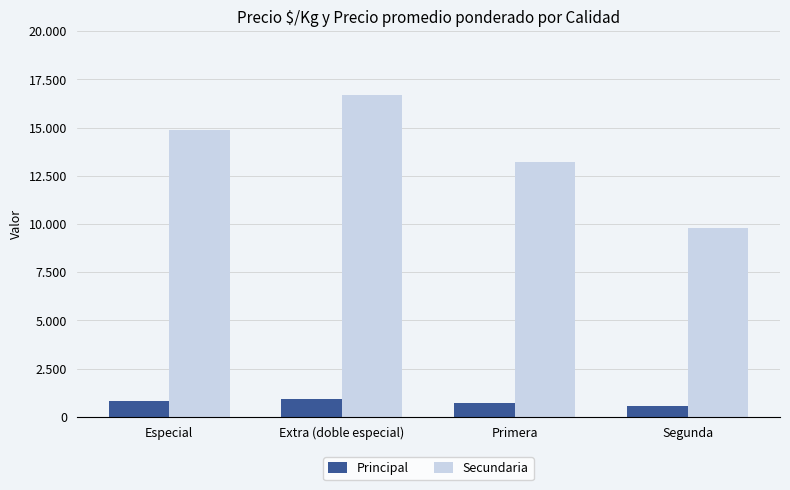

Does the chart contain any negative values?

No